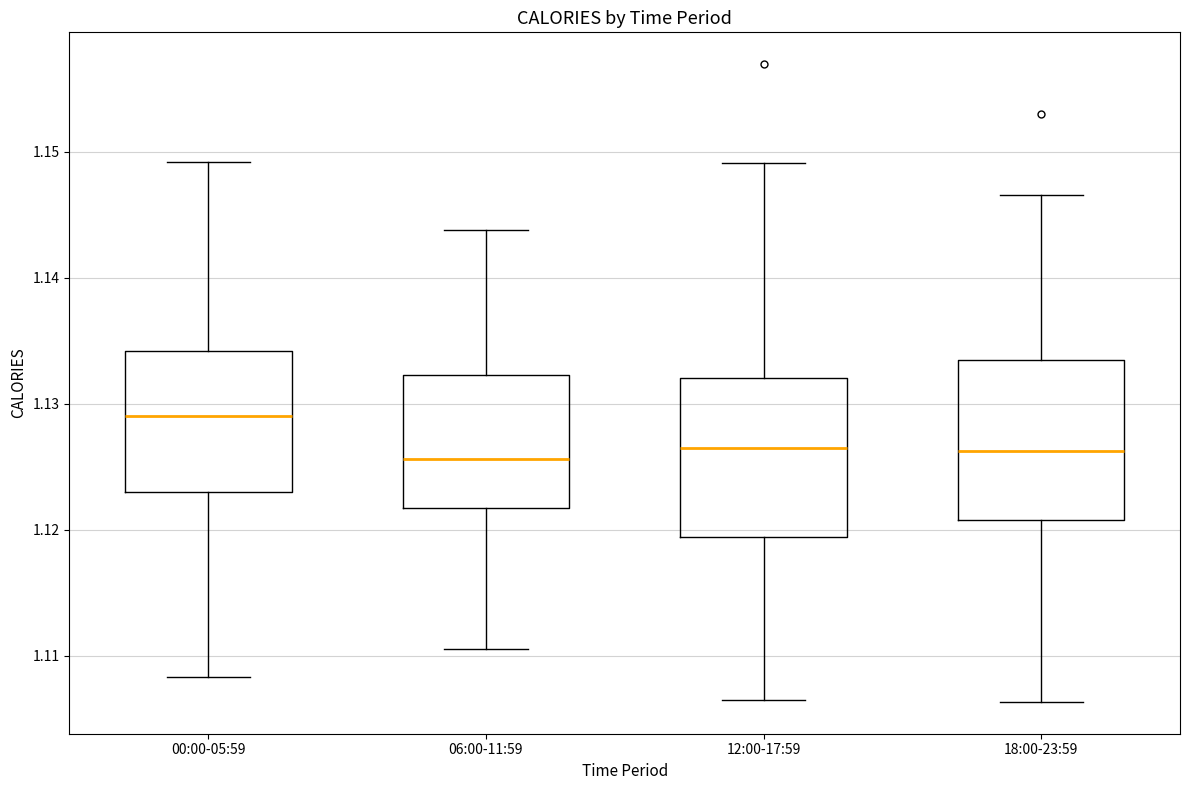

Reading left to right, transcribe this box plot: for each box, give where its median line is, the range the box spans, and where its two whiskers end, as read against the y-axis. The values are not printed on the chart, so give them approximately, as read against the axis.

00:00-05:59: median 1.129, box 1.123 to 1.134, whiskers 1.108 to 1.149
06:00-11:59: median 1.126, box 1.122 to 1.132, whiskers 1.111 to 1.144
12:00-17:59: median 1.127, box 1.119 to 1.132, whiskers 1.106 to 1.149
18:00-23:59: median 1.126, box 1.121 to 1.133, whiskers 1.106 to 1.147